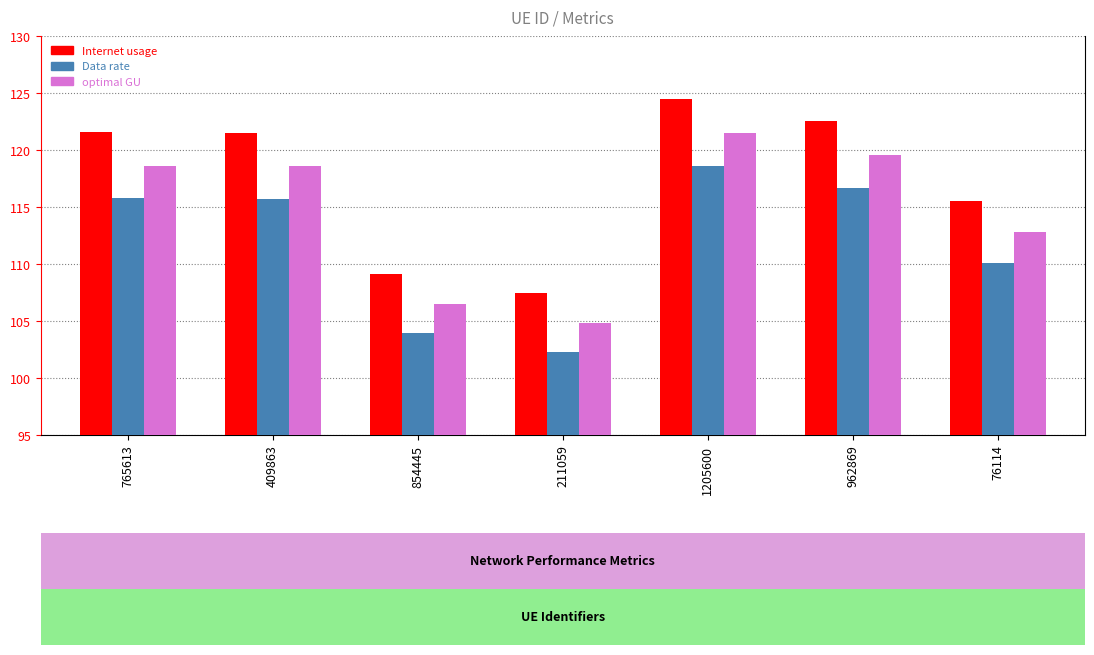

What is the total value across all series at 765613?

355.9